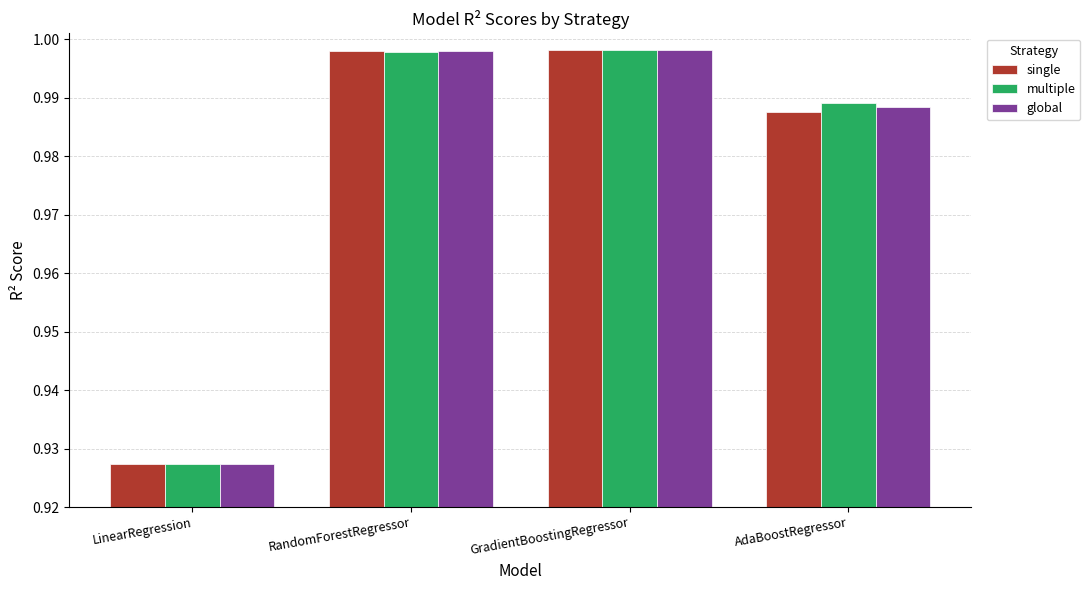

Which series has the largest range (max minus min)?

global